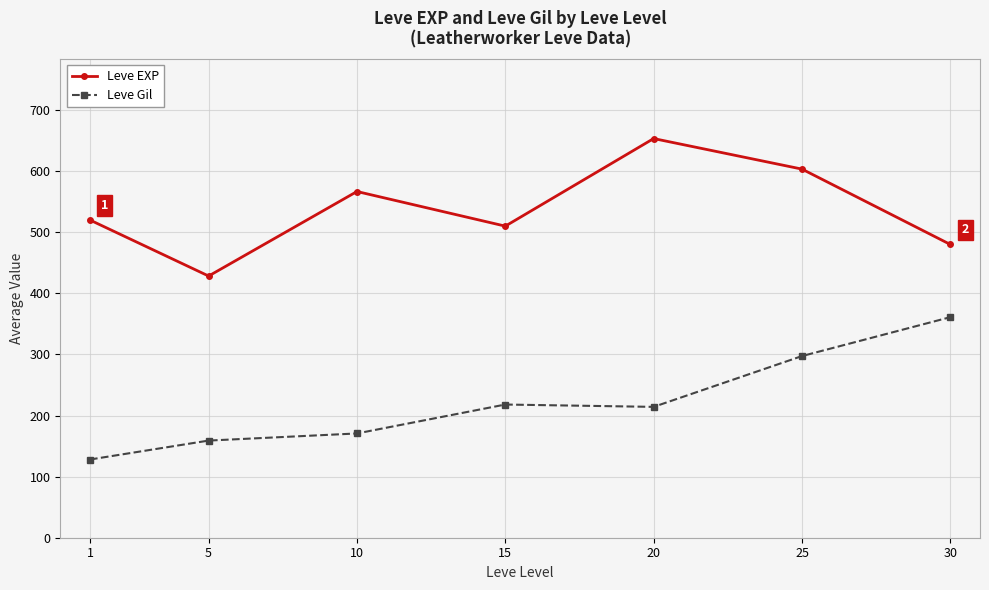

True or false: Leve EXP and Leve Gil cross at least once.

False